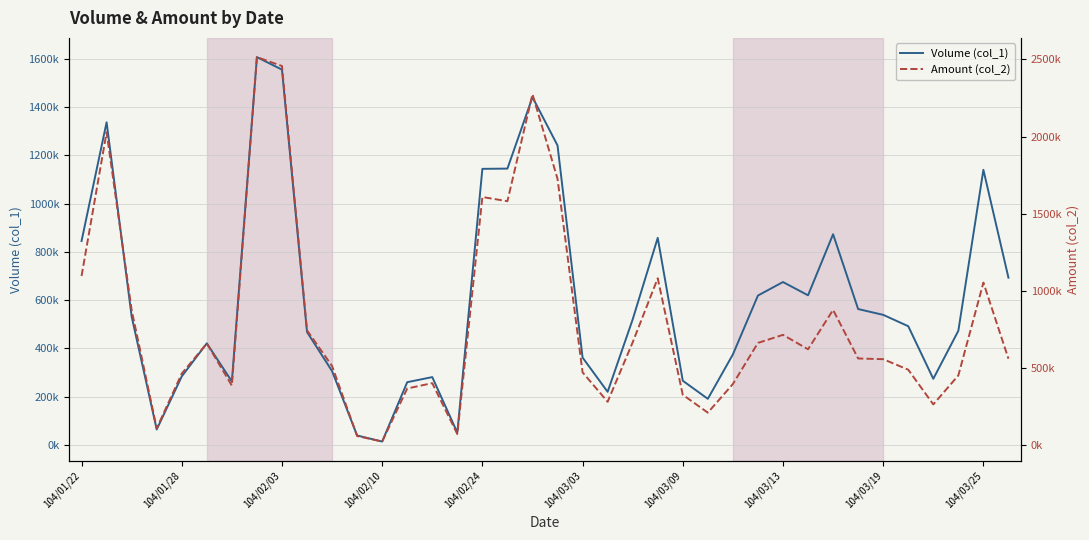

Rank the series by their average value, from lowest to highest.

Volume (col_1), Amount (col_2)